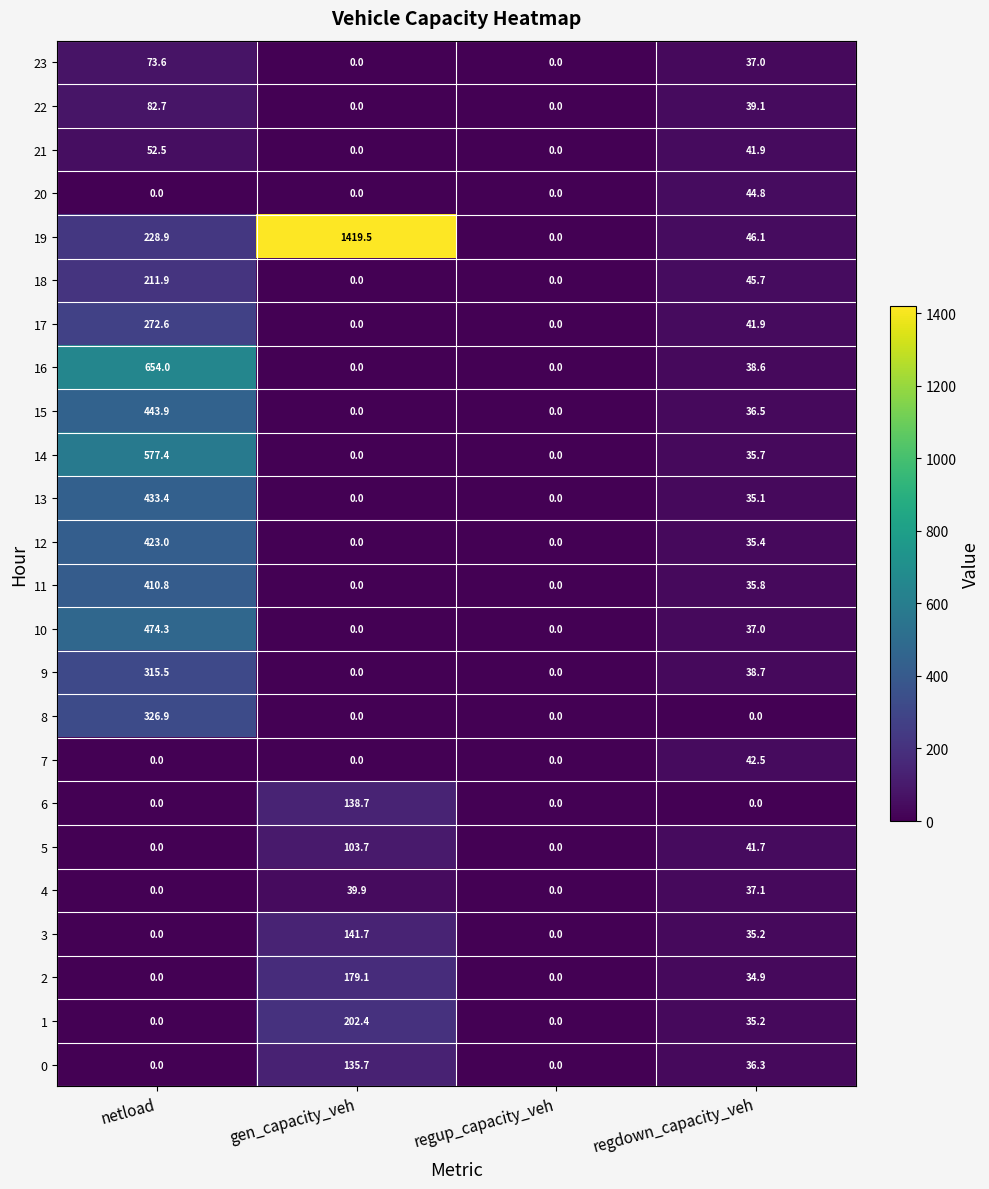

What is the total value across all series at netload?

4981.4